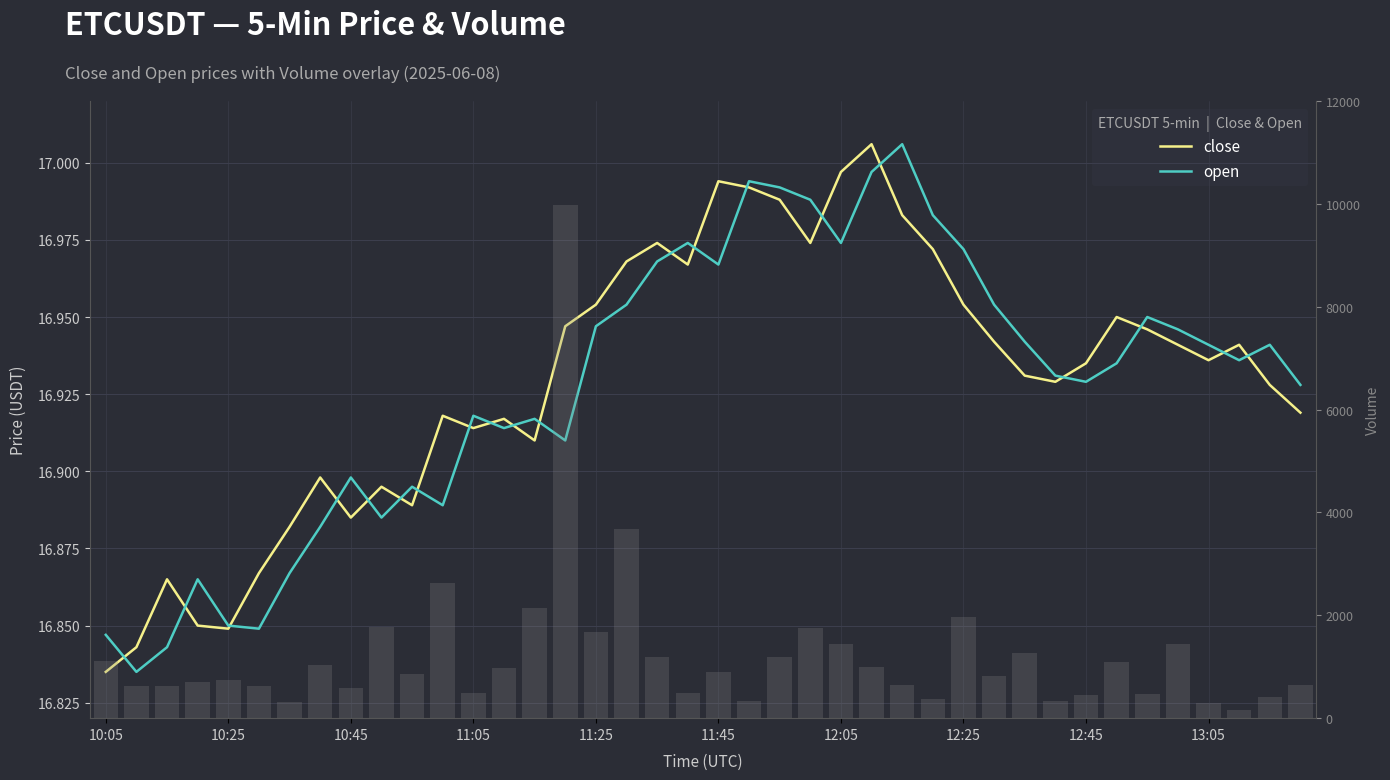

How many distinct data groups are displayed?

3